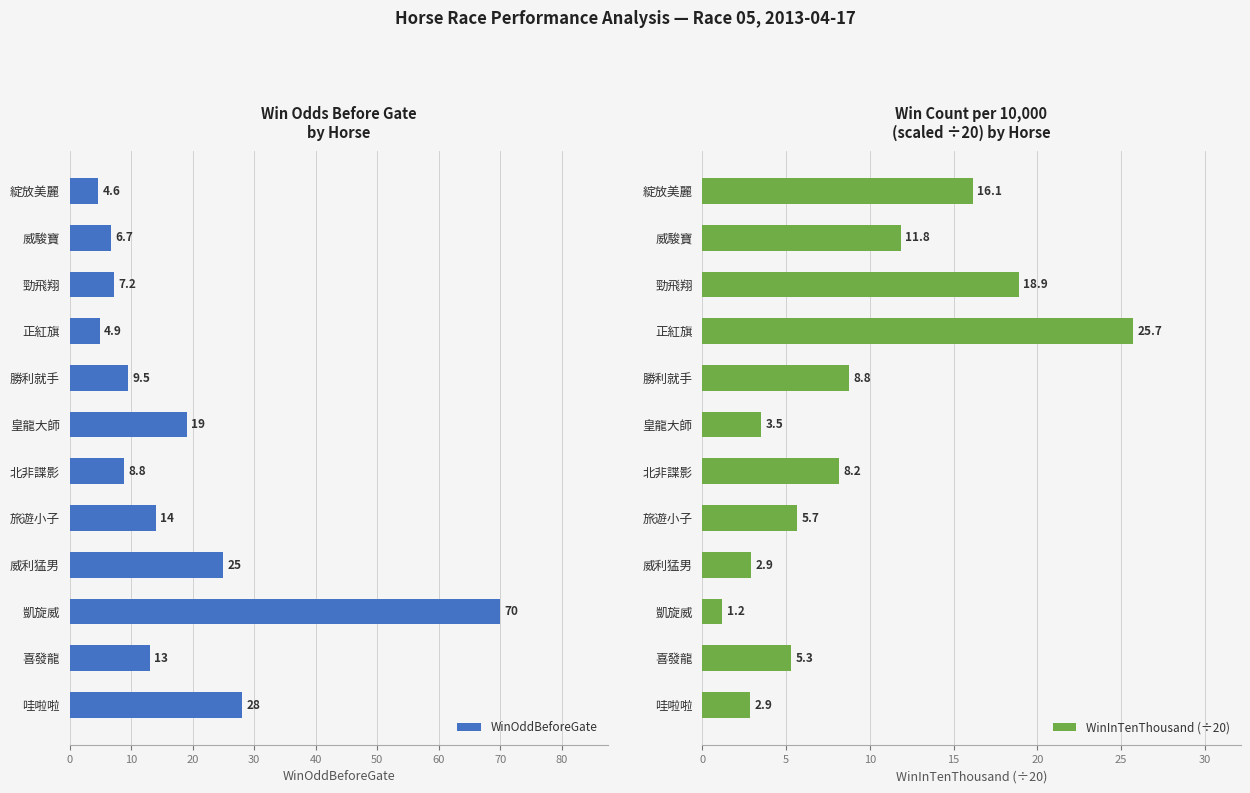

At which label does WinOddBeforeGate reach its peak?

凱旋威